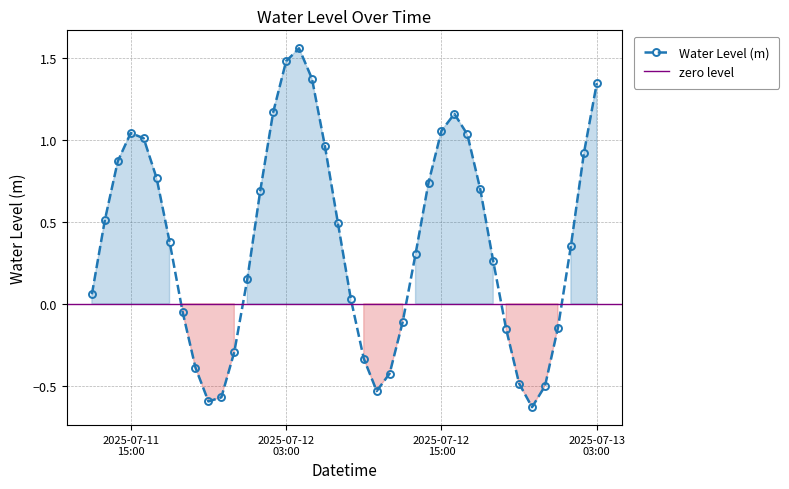

At which label does the data first exceed 0?

2025-07-11 12:00:00